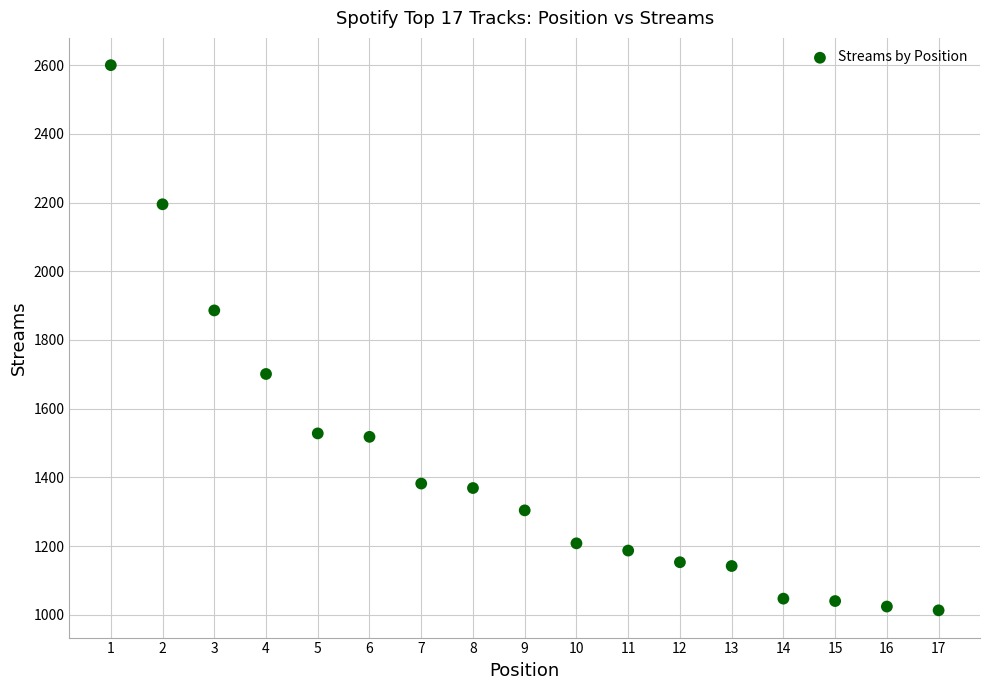

What is the range of Y values (max minus min)?

1587